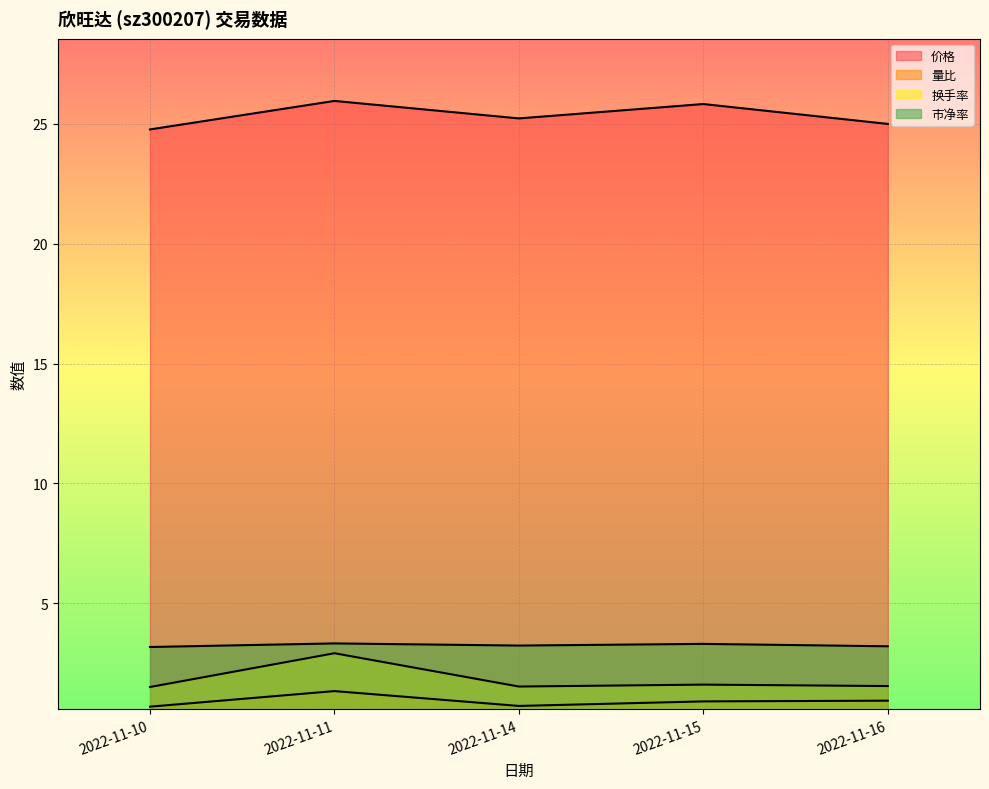

How many lines are shown in the chart?

4